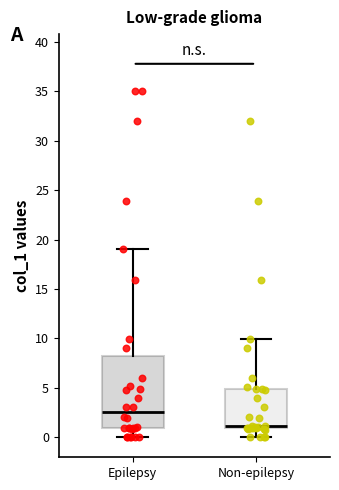

Reading left to right, transcribe this box plot: for each box, give where its median line is, the range the box spans, and where its two whiskers end, as read against the y-axis. The values are not printed on the chart, so give them approximately, as read against the axis.

Epilepsy: median 2.5, box 1.0 to 8.0, whiskers 0.0 to 19.0
Non-epilepsy: median 1.0 (just above the box's lower edge), box 1.0 to 5.0, whiskers 0.0 to 10.0